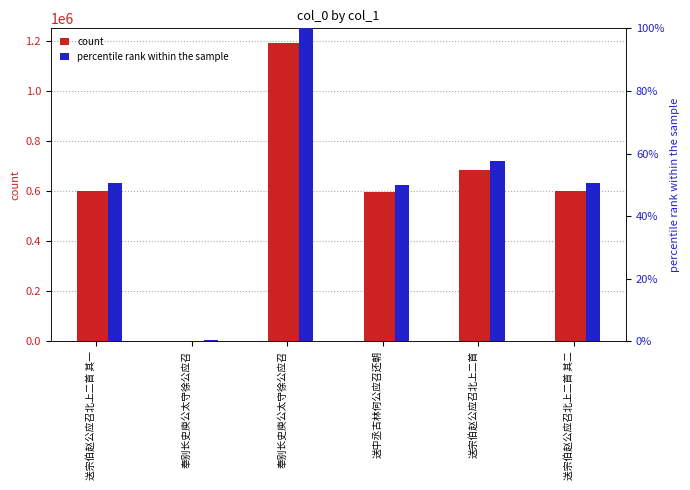

What is the difference between the second highest and minimum values in the count series?

680648.0